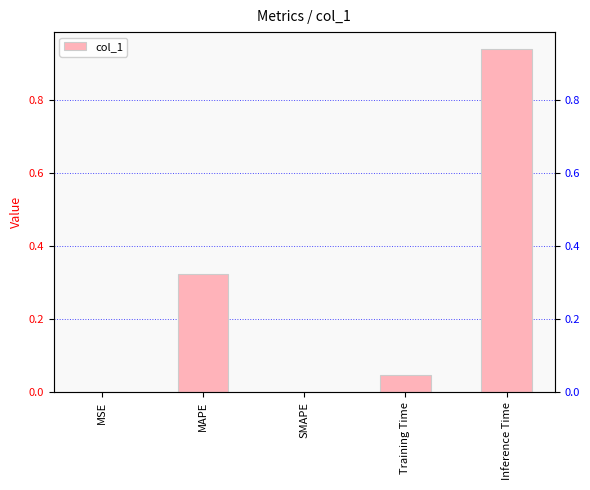

What is the greatest value displayed?

0.9